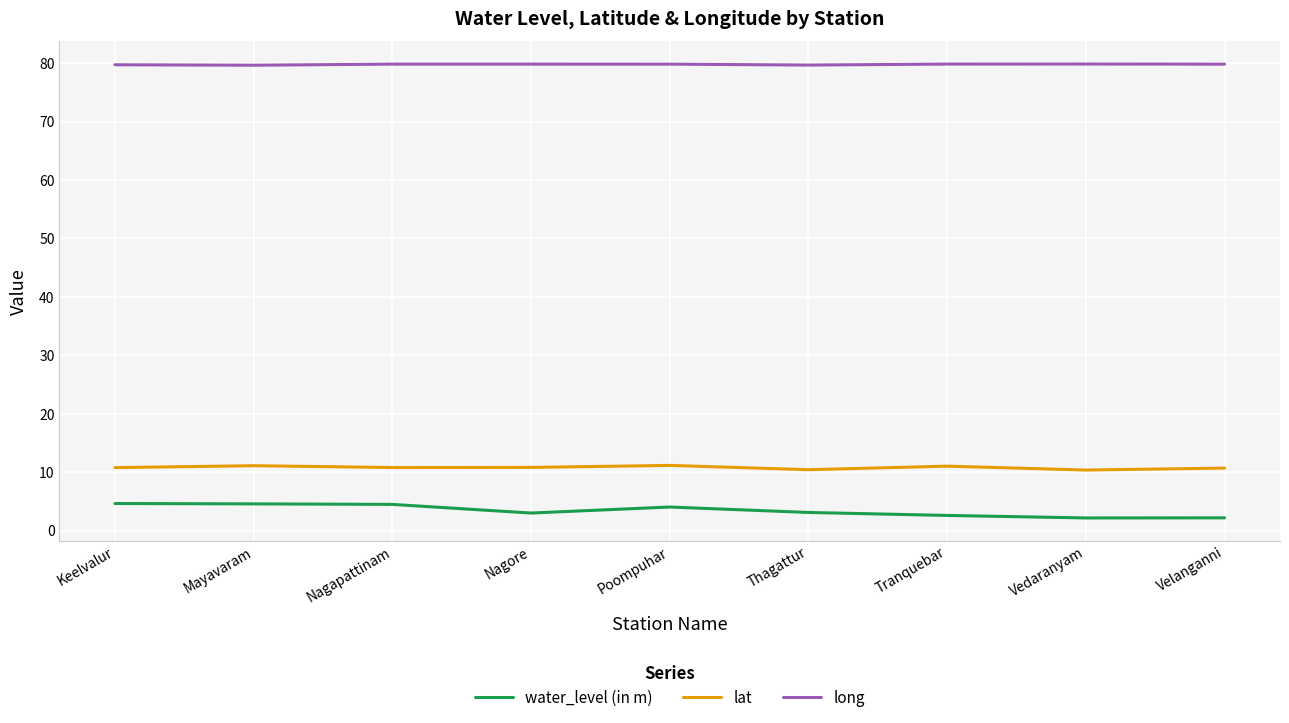

True or false: lat and water_level (in m) intersect in this chart.

False